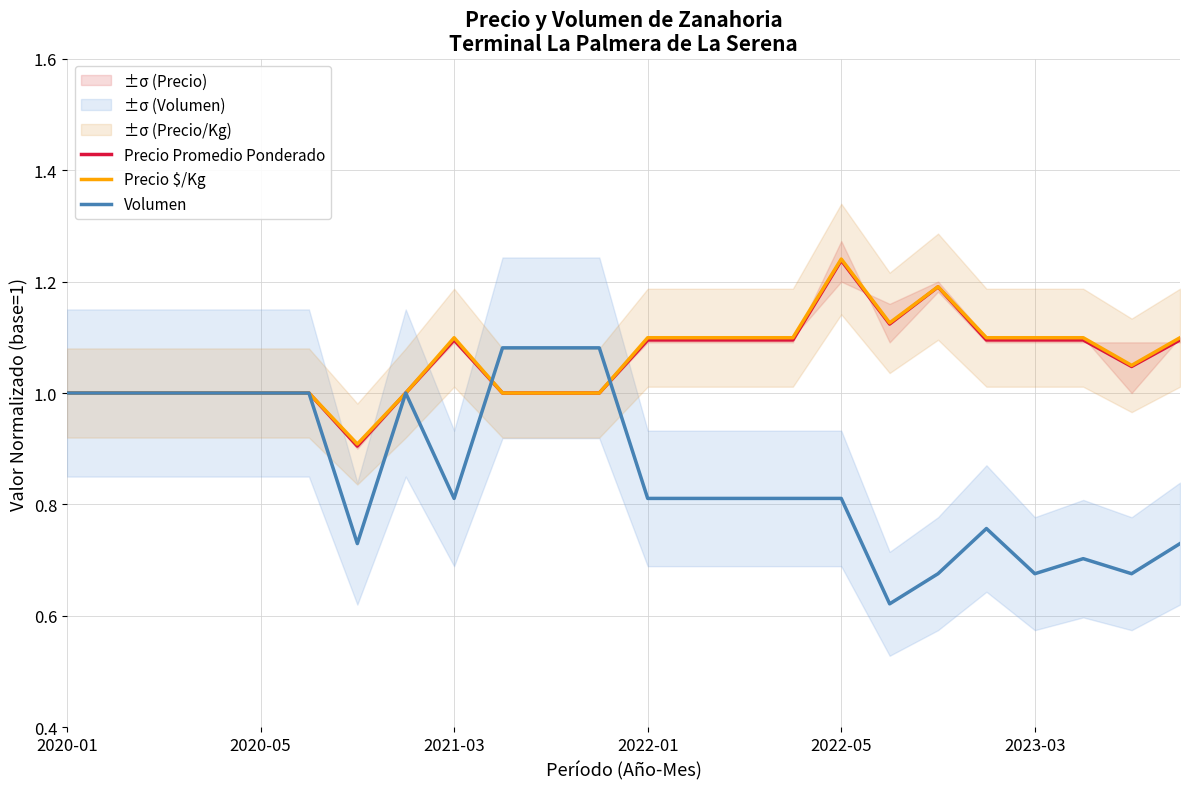

Is it true that Precio Promedio Ponderado equals 1.4 at 2022-01?

False